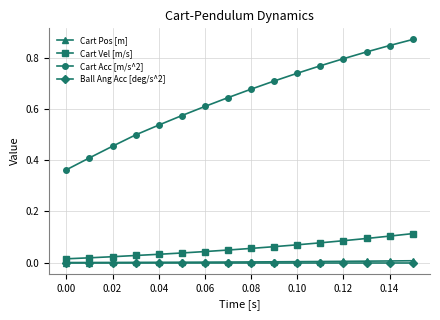

True or false: Ball Ang Acc [deg/s^2] and Cart Vel [m/s] cross at least once.

False